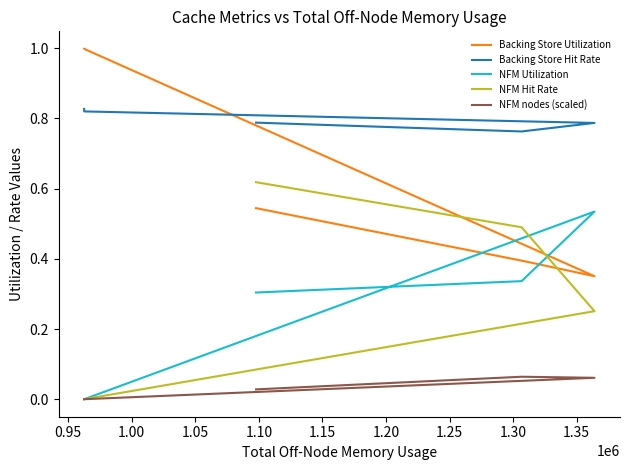

How many positive values does the NFM Hit Rate series have?

3